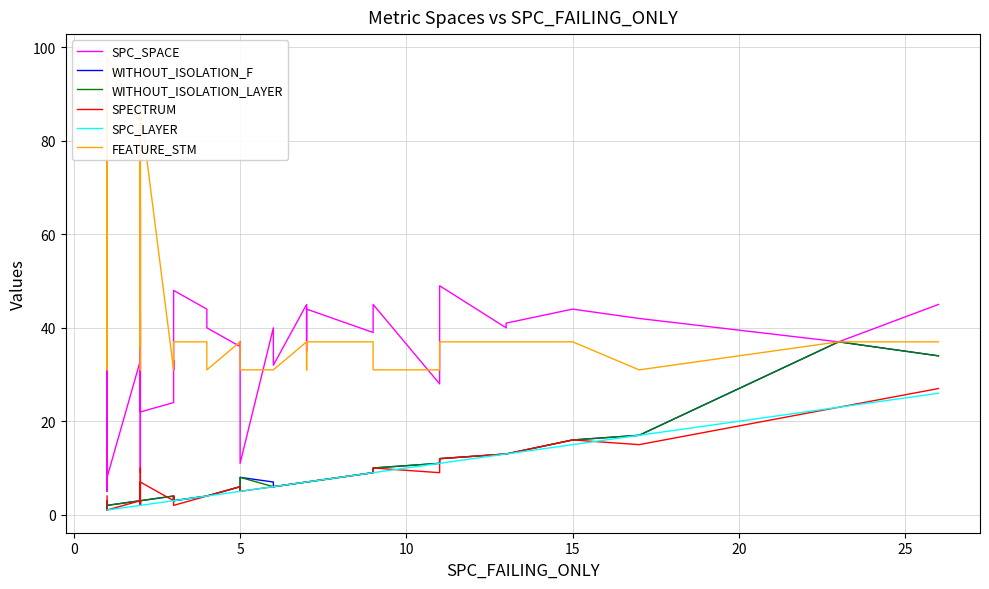

Is this an area chart (filled region under the line)?

No